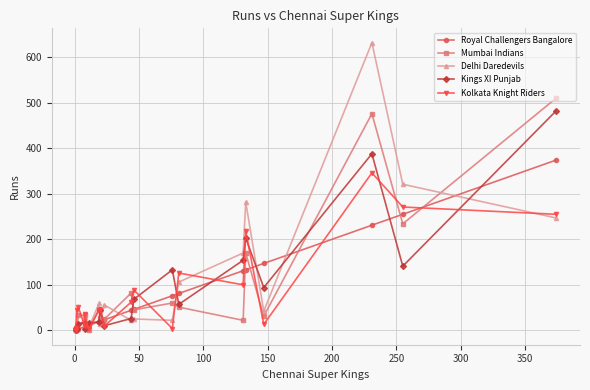

What are all the series names shown in the legend?

Royal Challengers Bangalore, Mumbai Indians, Delhi Daredevils, Kings XI Punjab, Kolkata Knight Riders